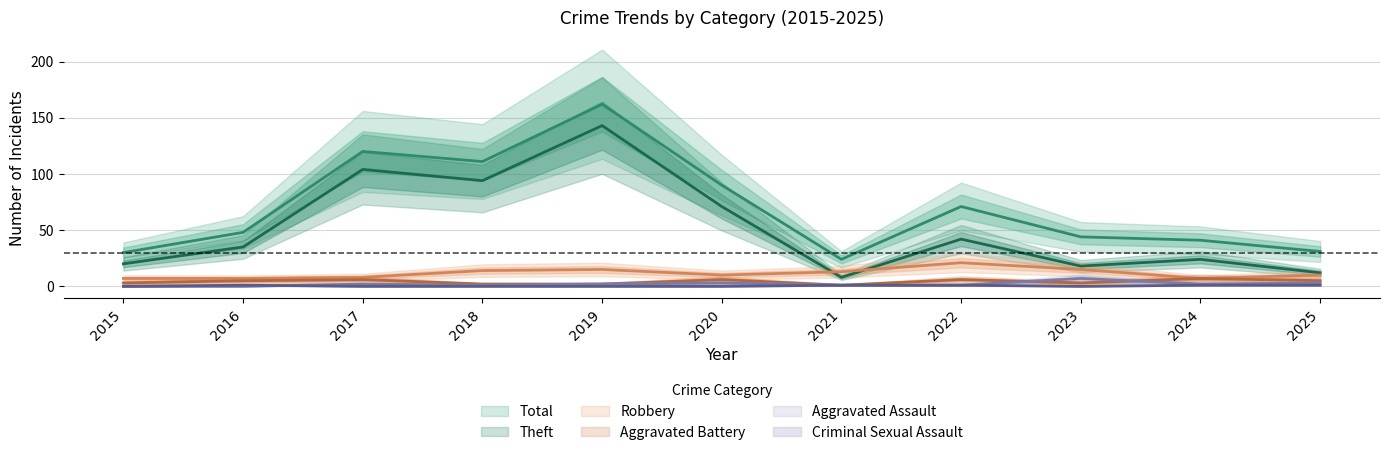

Which category has the highest value in the Aggravated Assault series?

2023